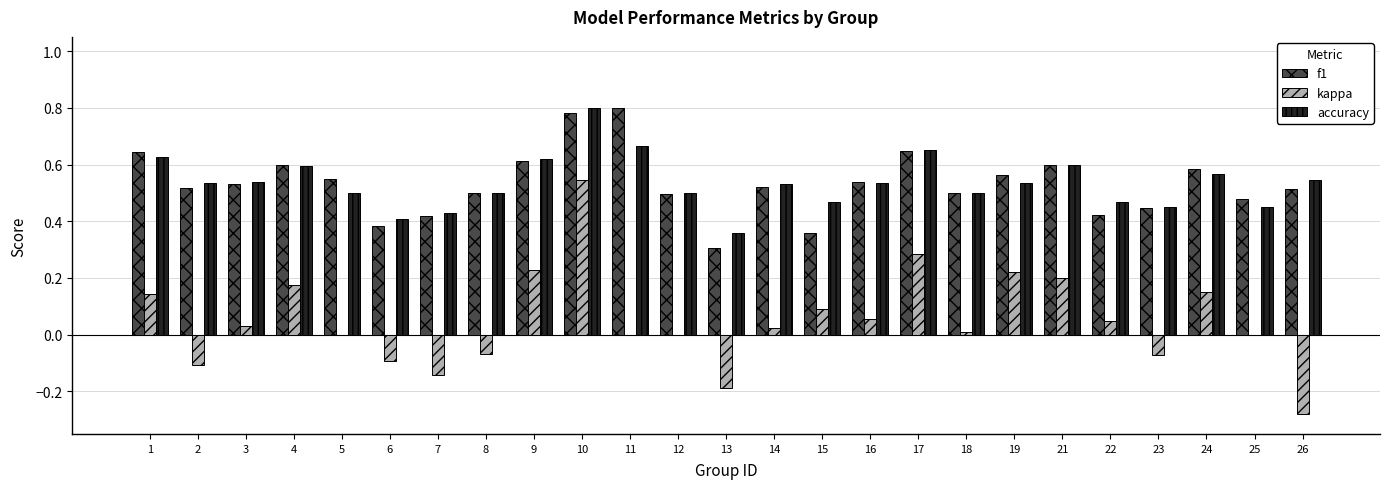

Is the value of kappa at 1 greater than the value of accuracy at 10?

No